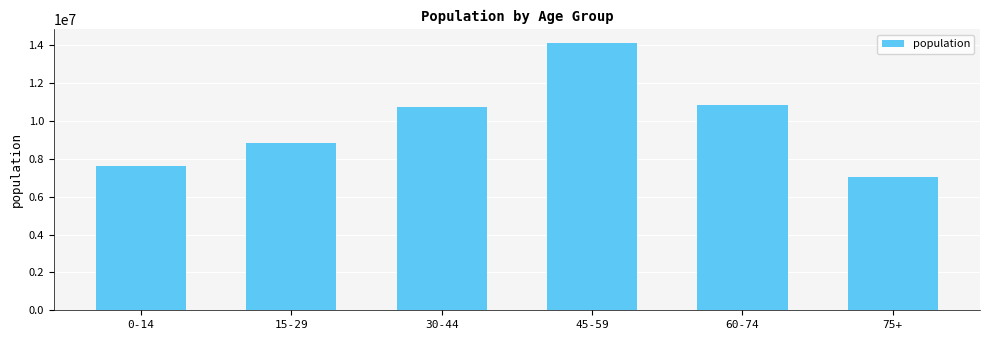

Reading right to left, list all the values displayed in this chart.

7026027	10861600	14134141	10717968	8859932	7636545